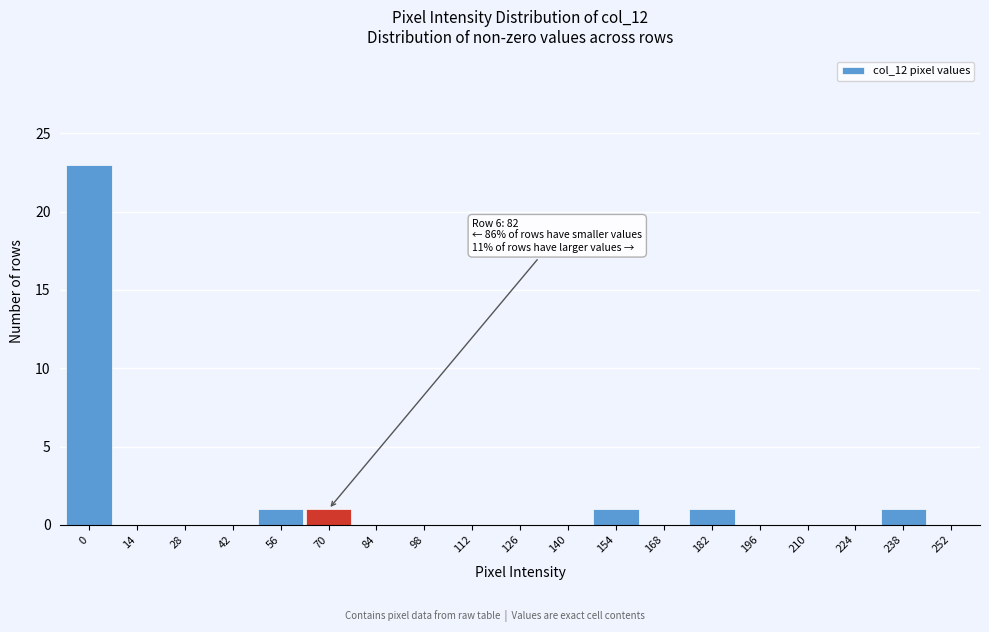

Reading left to right, what are all the values shown in this chart?

0=23	14=0	28=0	42=0	56=1	70=1	84=0	98=0	112=0	126=0	140=0	154=1	168=0	182=1	196=0	210=0	224=0	238=1	252=0